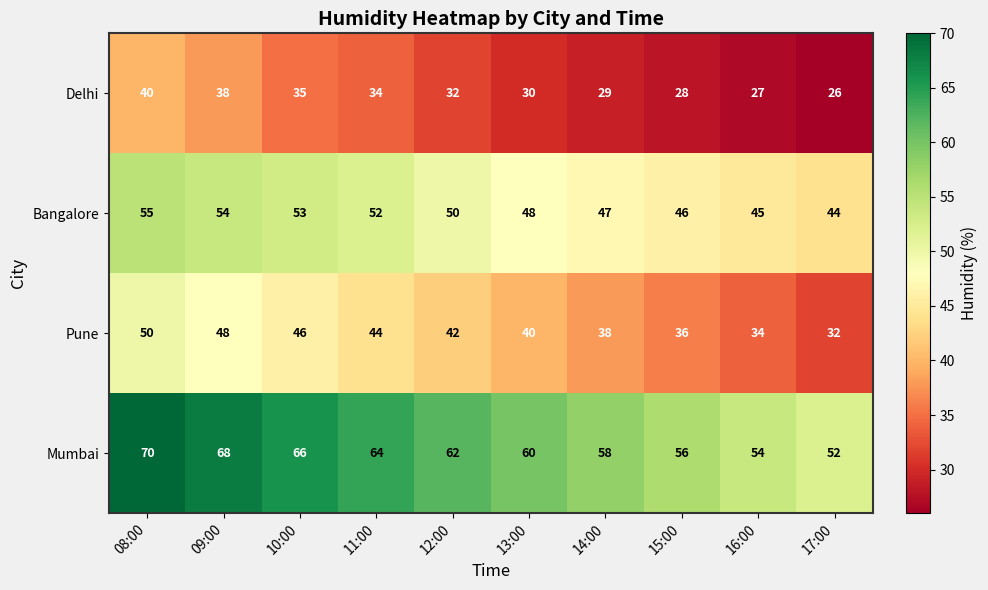

Is it true that Delhi equals 15 at 11:00?

False